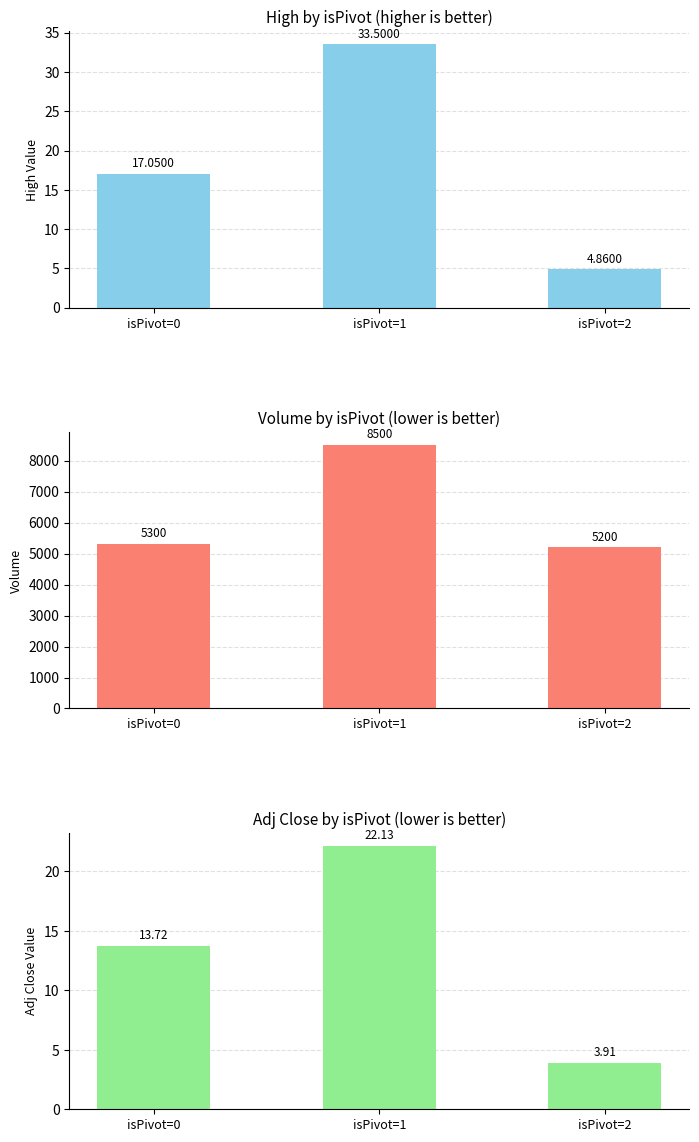

Reading left to right, transcribe all the data shown in this chart.

High: 17.0	33.5	4.9
Volume: 5300.0	8500.0	5200.0
Adj Close: 13.7	22.1	3.9